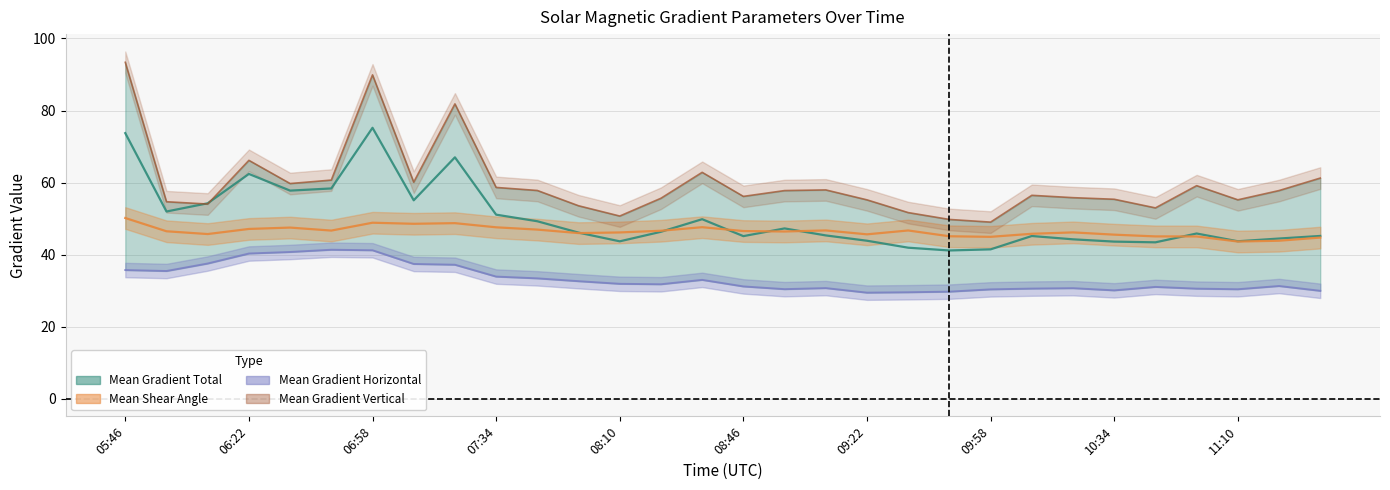

Which series has the largest total across all categories?

Mean Gradient Vertical